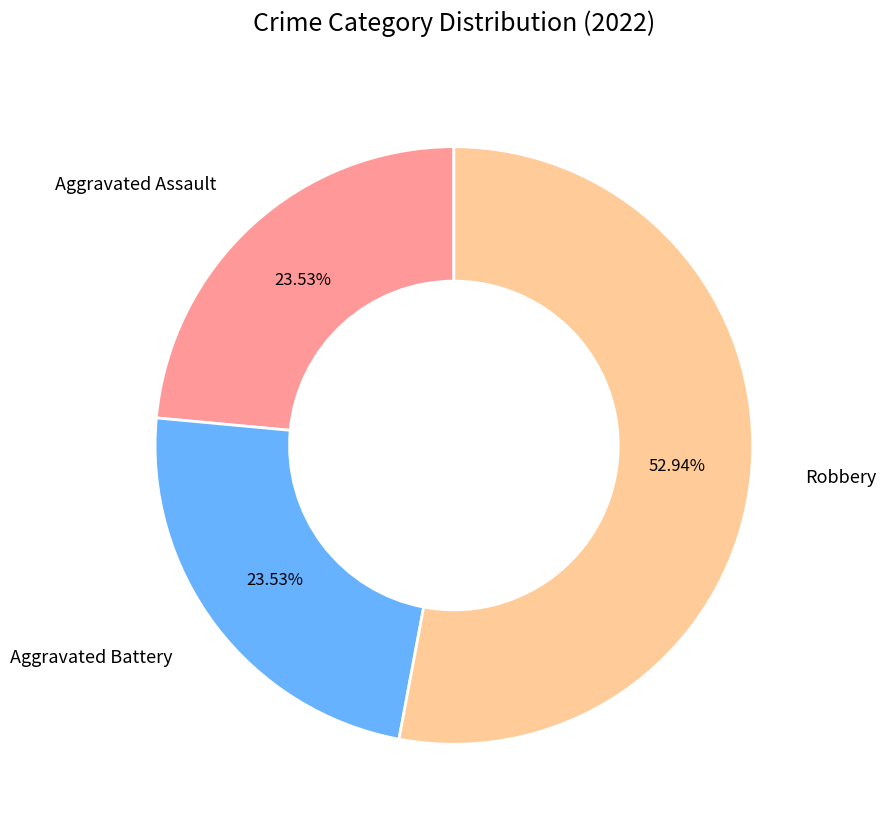

Is there a majority slice in this chart?

Yes